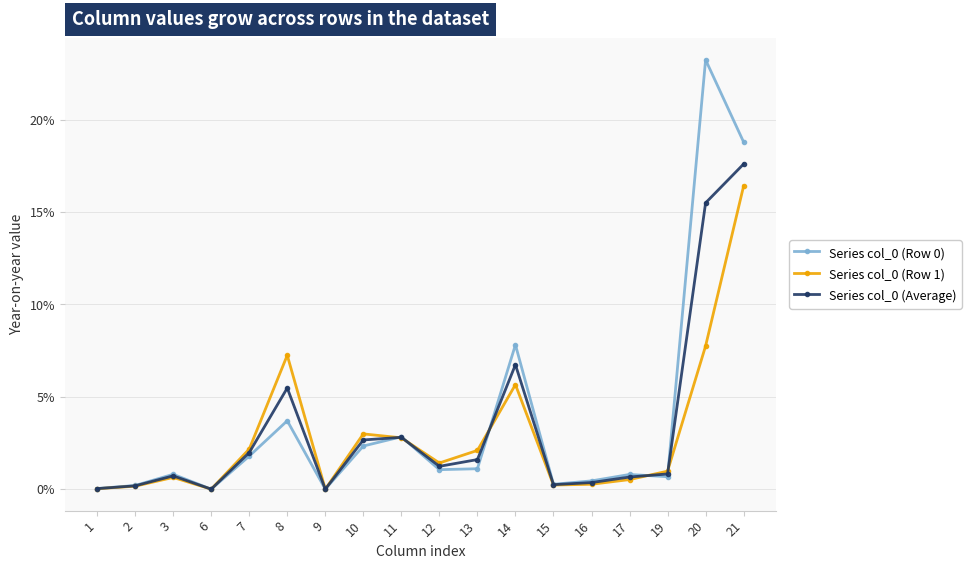

Which series has the largest total across all categories?

Series col_0 (Row 0)